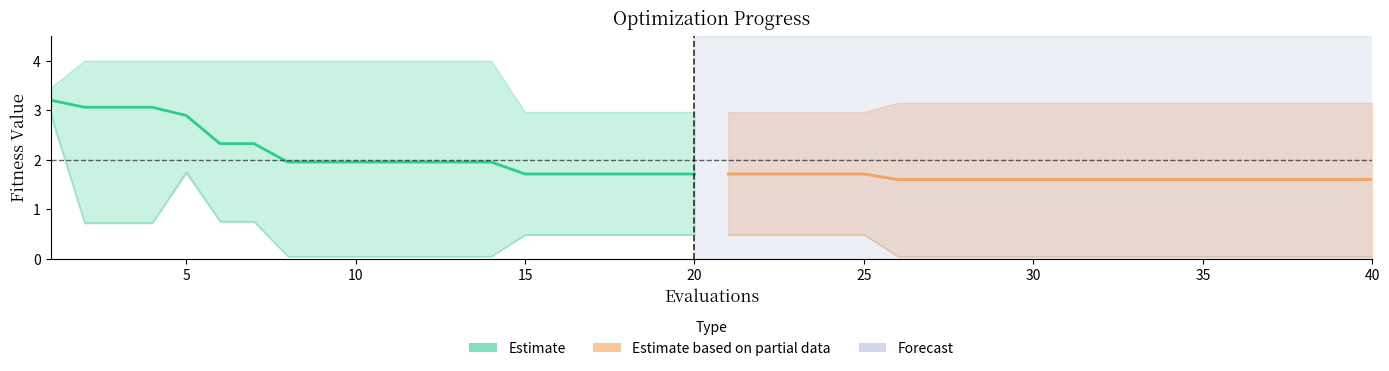

True or false: mean (Partial data) and mean (Estimate) cross at least once.

False